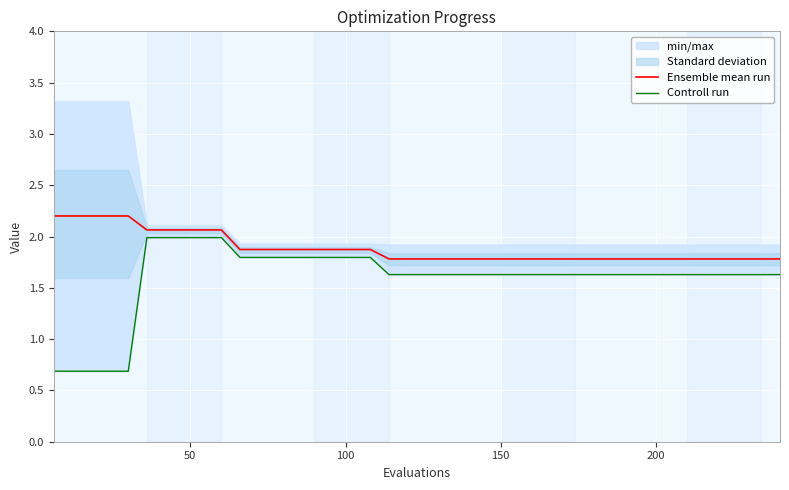

What is the value of the Ensemble mean run point at the 21st from the left?

1.8